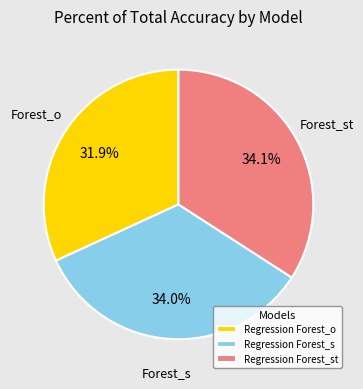

How many segments does this pie chart have?

3